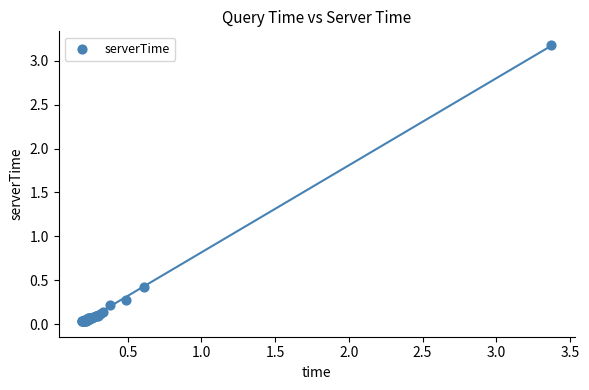

What Y value in the scatter plot is closest to 1?

0.4